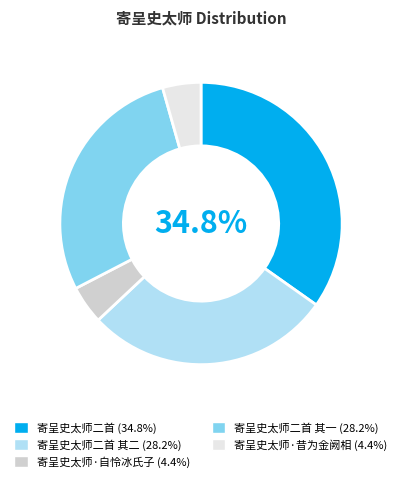

Is there any slice that represents more than half of the pie?

No